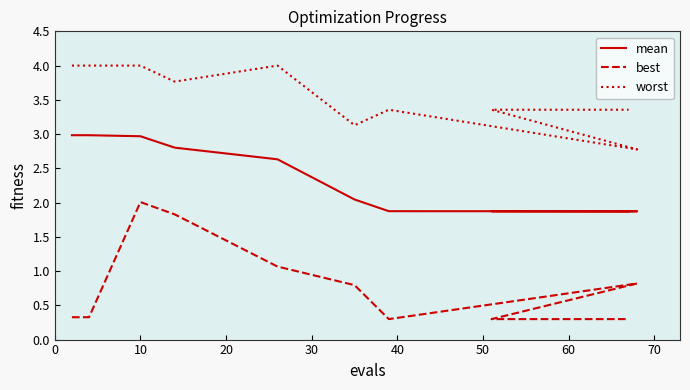

How many interior local valleys does the worst series have?

3